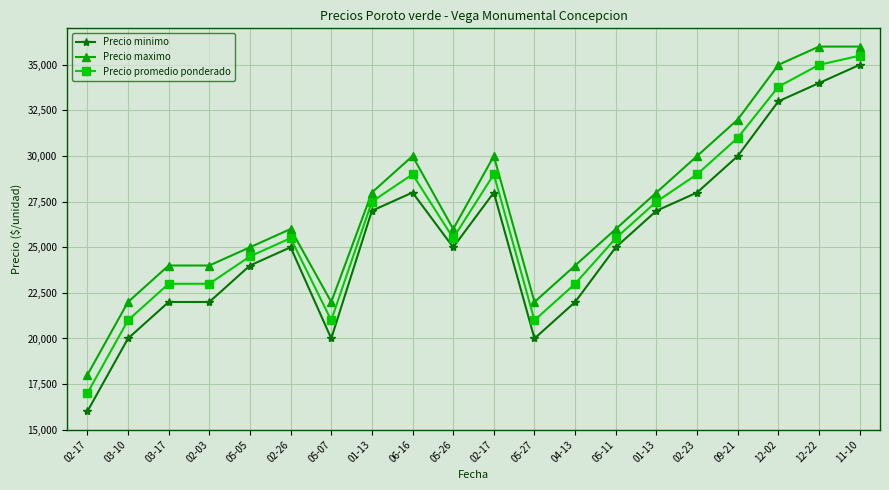

How many values in the Precio maximo series are below 26000?

8